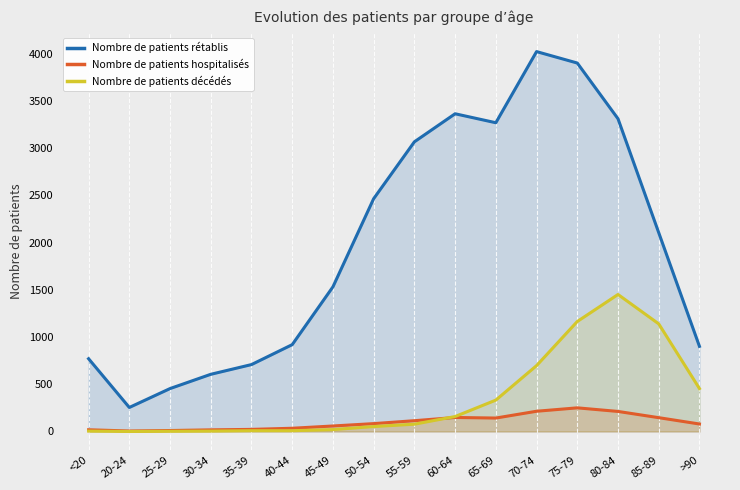

What is the sum of the Nombre de patients décédés values at 55-59 and 70-74?

774